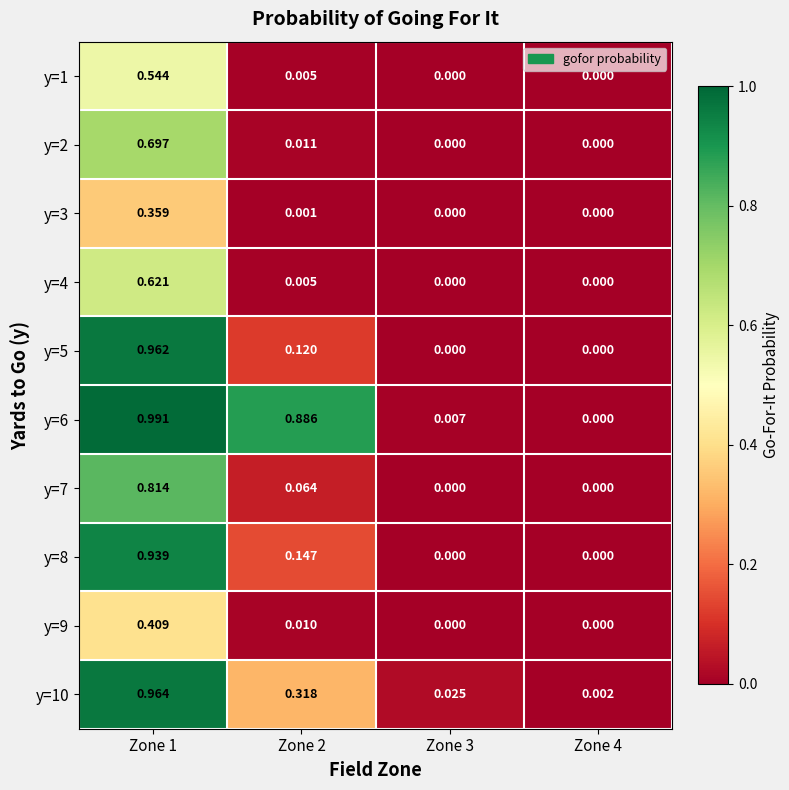

Which category has the highest value across all series?

Zone 1